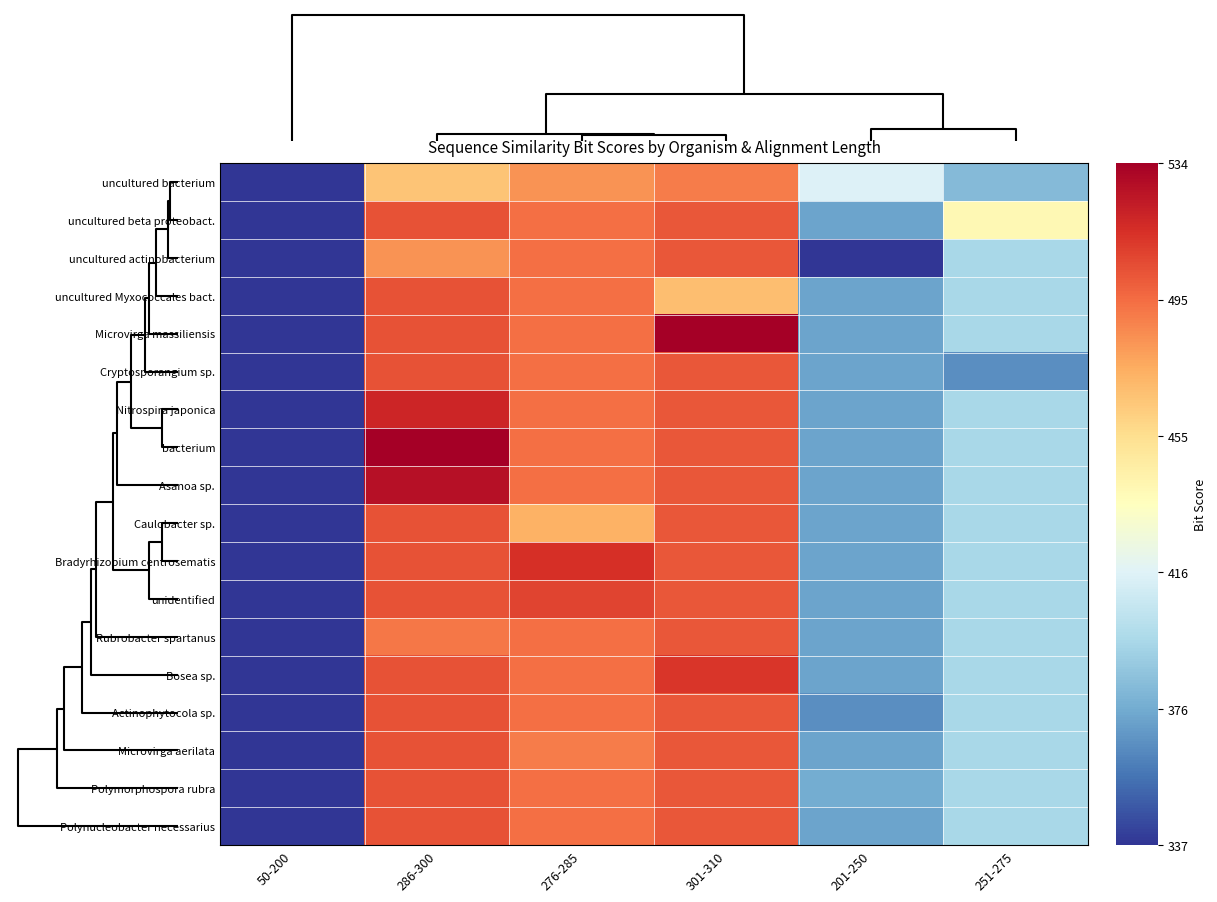

Reading left to right, what are all the values shown in this chart?

uncultured bacterium: 50-200=143.0	286-300=466.0	276-285=483.0	301-310=490.0	201-250=415.3	251-275=382.5
uncultured beta proteobact.: 50-200=143.0	286-300=503.1	276-285=493.5	301-310=501.0	201-250=373.8	251-275=440.0
uncultured actinobacterium: 50-200=143.0	286-300=483.0	276-285=493.5	301-310=501.0	201-250=337.0	251-275=396.2
uncultured Myxococcales bact.: 50-200=143.0	286-300=503.1	276-285=493.5	301-310=468.0	201-250=373.8	251-275=396.2
Microvirga massiliensis: 50-200=143.0	286-300=503.1	276-285=493.5	301-310=534.0	201-250=373.8	251-275=396.2
Cryptosporangium sp.: 50-200=143.0	286-300=503.1	276-285=493.5	301-310=501.0	201-250=373.8	251-275=366.0
Nitrospira japonica: 50-200=143.0	286-300=518.0	276-285=493.5	301-310=501.0	201-250=373.8	251-275=396.2
bacterium: 50-200=143.0	286-300=533.5	276-285=493.5	301-310=501.0	201-250=373.8	251-275=396.2
Asanoa sp.: 50-200=143.0	286-300=527.0	276-285=493.5	301-310=501.0	201-250=373.8	251-275=396.2
Caulobacter sp.: 50-200=143.0	286-300=503.1	276-285=473.0	301-310=501.0	201-250=373.8	251-275=396.2
Bradyrhizobium centrosematis: 50-200=143.0	286-300=503.1	276-285=514.0	301-310=501.0	201-250=373.8	251-275=396.2
unidentified: 50-200=143.0	286-300=503.1	276-285=507.5	301-310=501.0	201-250=373.8	251-275=396.2
Rubrobacter spartanus: 50-200=143.0	286-300=491.0	276-285=493.5	301-310=501.0	201-250=373.8	251-275=396.2
Bosea sp.: 50-200=143.0	286-300=503.1	276-285=493.5	301-310=512.0	201-250=373.8	251-275=396.2
Actinophytocola sp.: 50-200=143.0	286-300=503.1	276-285=493.5	301-310=501.0	201-250=366.0	251-275=396.2
Microvirga aerilata: 50-200=143.0	286-300=503.1	276-285=490.0	301-310=501.0	201-250=373.8	251-275=396.2
Polymorphospora rubra: 50-200=143.0	286-300=503.1	276-285=493.5	301-310=501.0	201-250=377.0	251-275=396.2
Polynucleobacter necessarius: 50-200=143.0	286-300=503.1	276-285=493.5	301-310=501.0	201-250=373.8	251-275=396.2